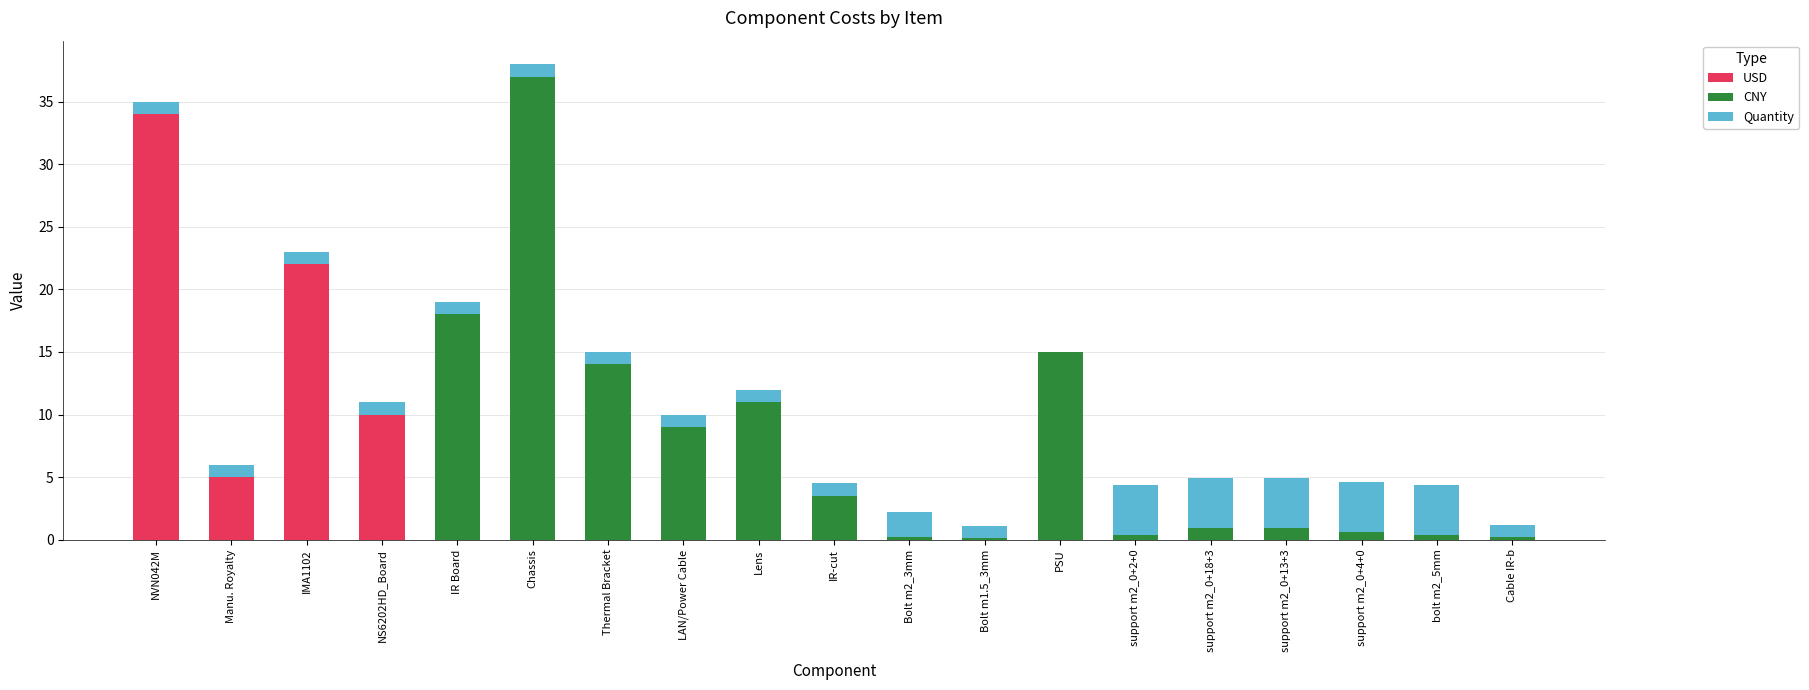

Which category has the highest value in the USD series?

NVN042M